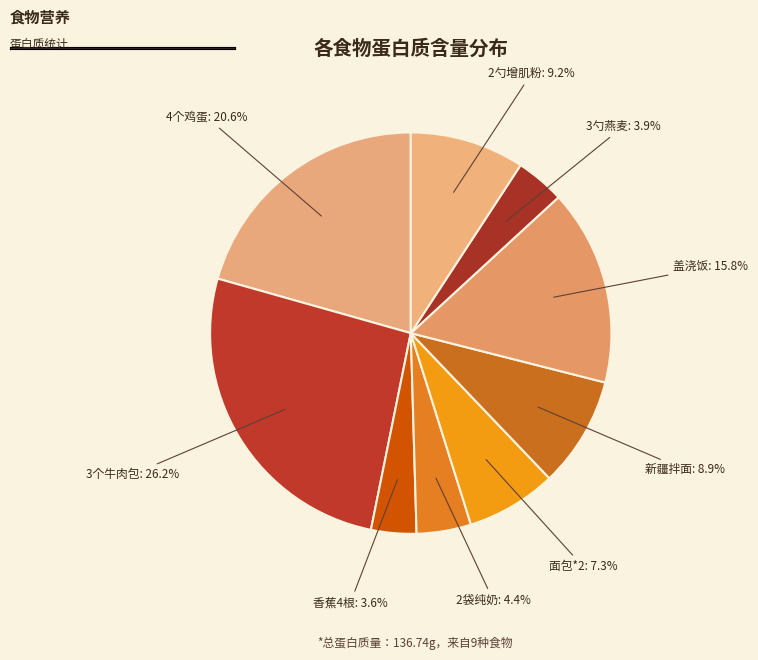

Between 面包*2: 7.3% and 盖浇饭: 15.8%, which is larger?

盖浇饭: 15.8%